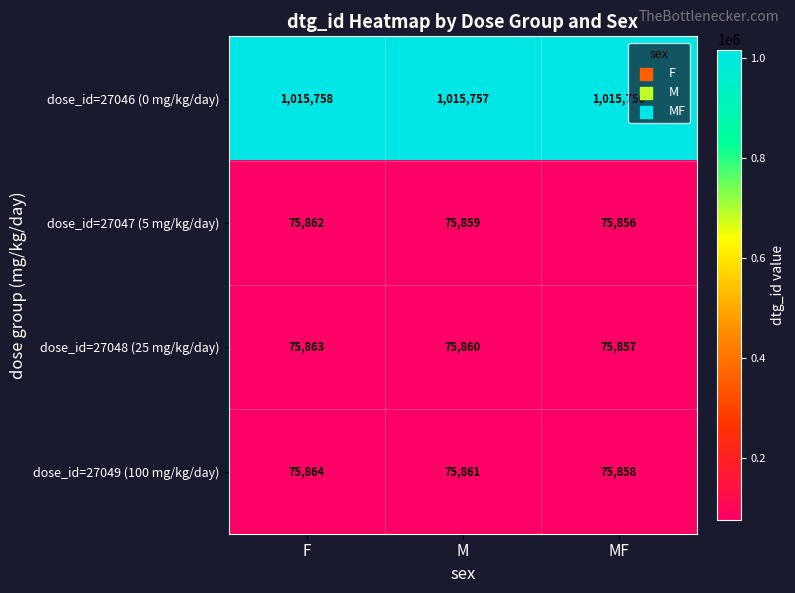

Reading left to right, extract all data points from this chart.

dose_id=27046 (0 mg/kg/day): F=1015758	M=1015757	MF=1015756
dose_id=27047 (5 mg/kg/day): F=75862	M=75859	MF=75856
dose_id=27048 (25 mg/kg/day): F=75863	M=75860	MF=75857
dose_id=27049 (100 mg/kg/day): F=75864	M=75861	MF=75858